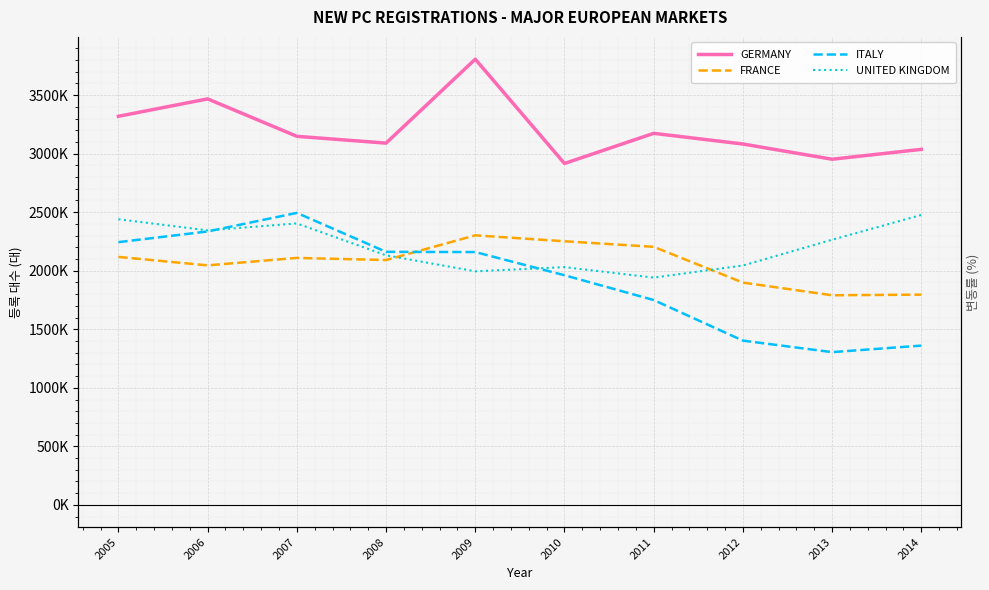

Is the value of FRANCE at 2011 greater than the value of GERMANY at 2009?

No